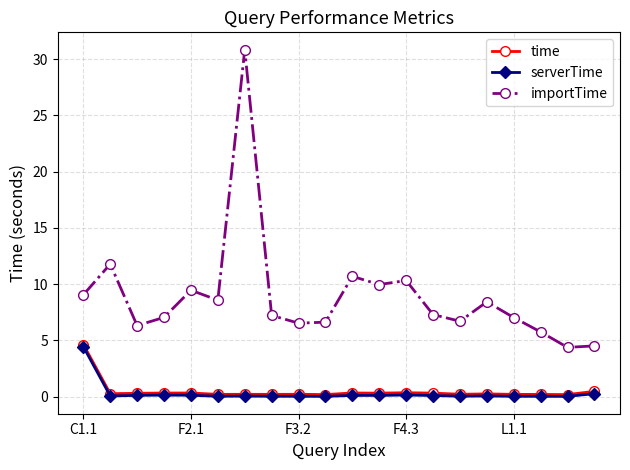

Which series has the largest total across all categories?

importTime